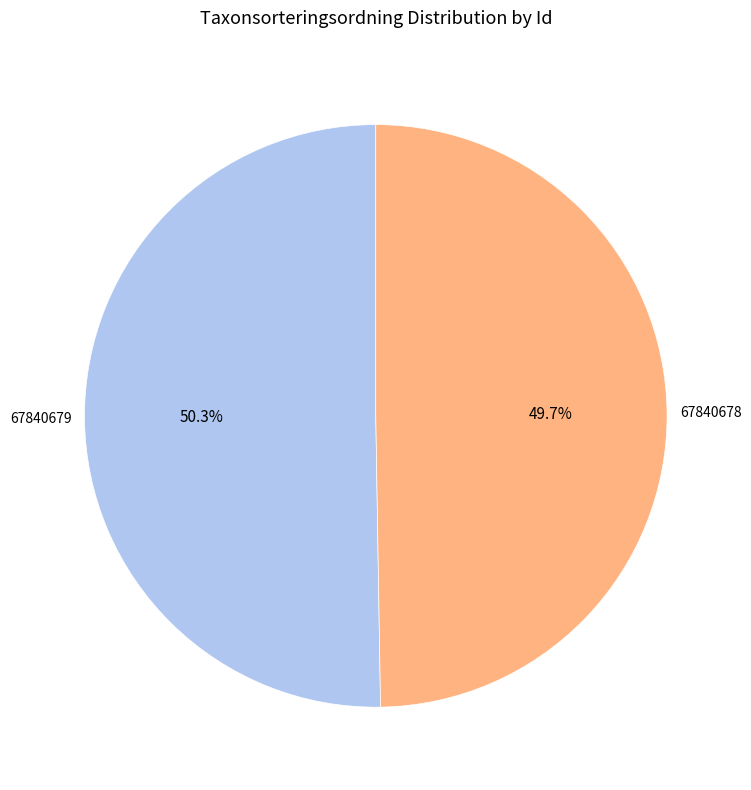

Which category accounts for the majority?

67840679